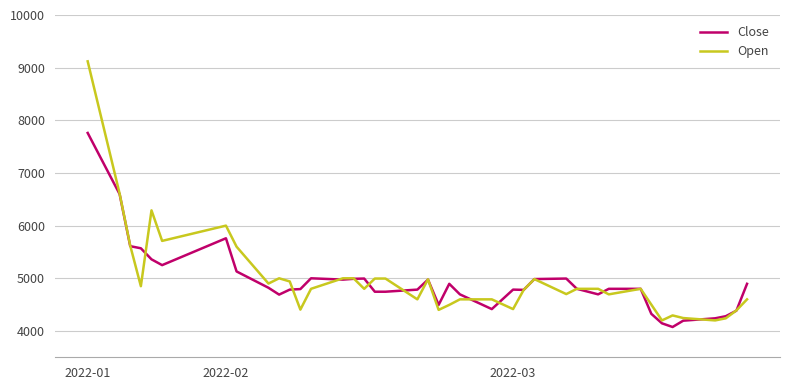

Which series ends up on top after the final intersection of Open and Close?

Close